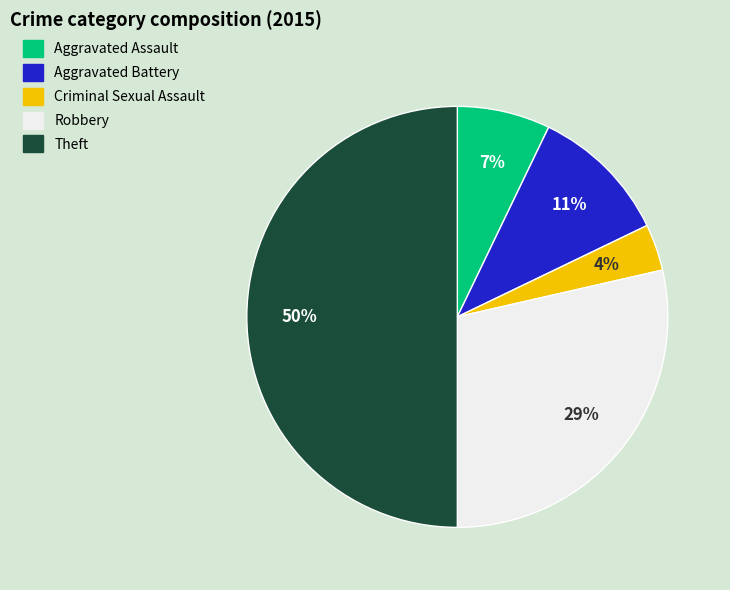

How many slices are in this pie chart?

5